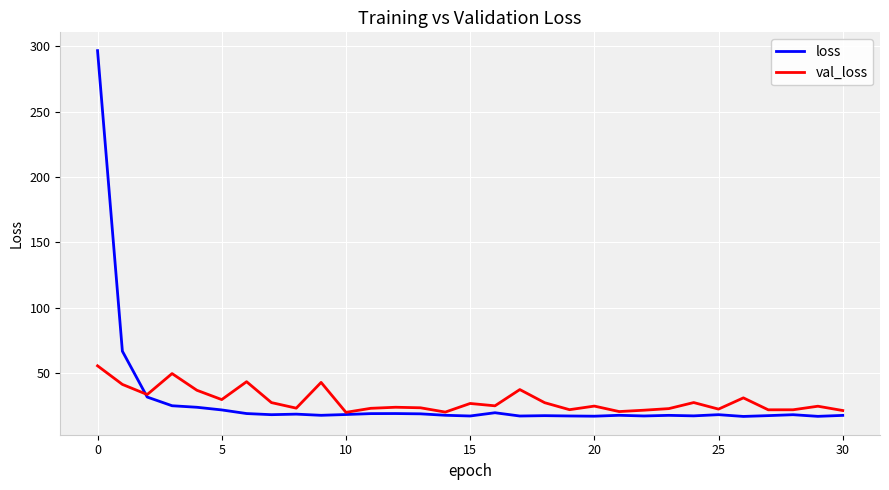

Rank the series by their maximum value, from highest to lowest.

loss, val_loss